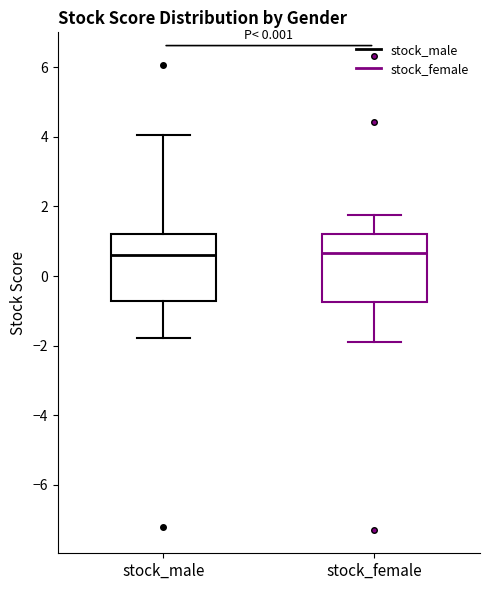

Reading left to right, transcribe this box plot: for each box, give where its median line is, the range the box spans, and where its two whiskers end, as read against the y-axis. The values are not printed on the chart, so give them approximately, as read against the axis.

stock_male: median 0.6, box -0.8 to 1.2, whiskers -1.8 to 4.0
stock_female: median 0.6, box -0.8 to 1.2, whiskers -1.8 to 1.8